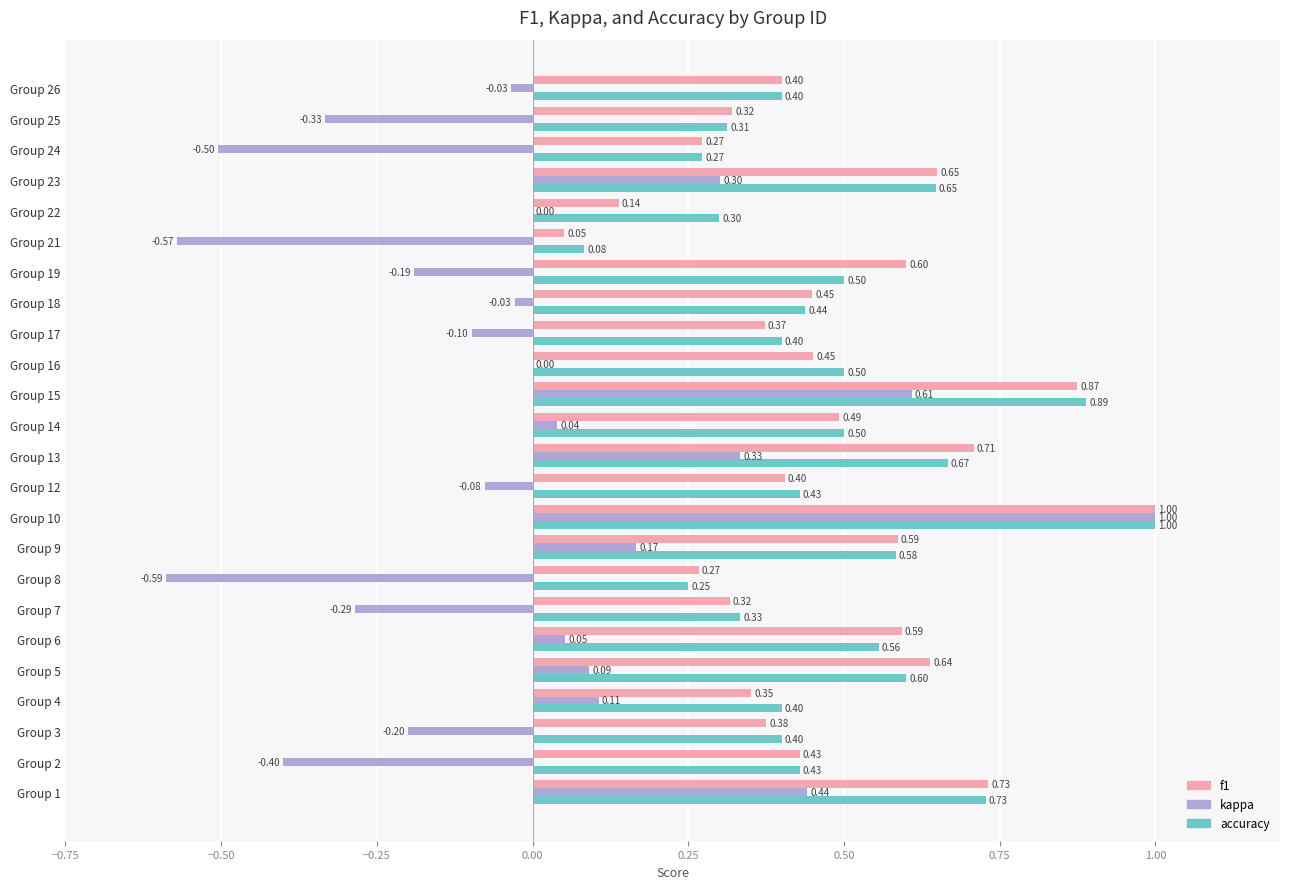

Which series changed the most between Group 13 and Group 26?

kappa